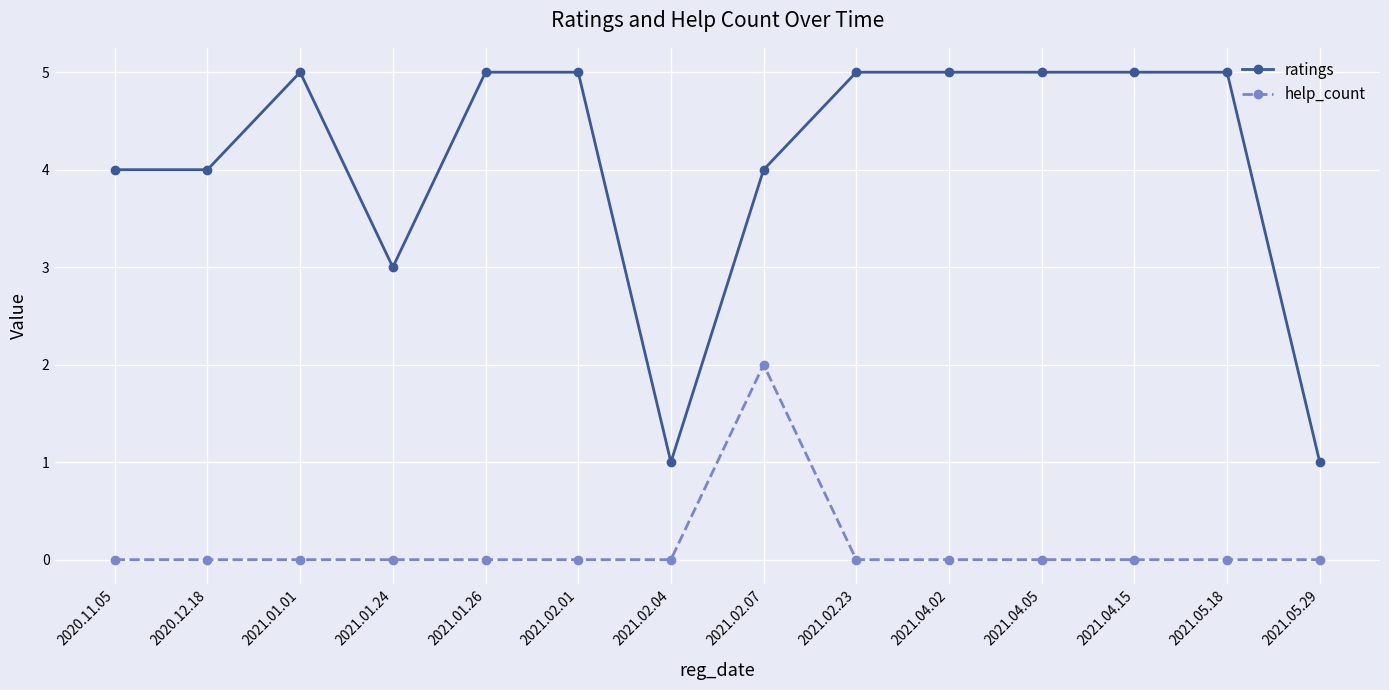

Reading left to right, extract all data points from this chart.

ratings: 2020.11.05=4	2020.12.18=4	2021.01.01=5	2021.01.24=3	2021.01.26=5	2021.02.01=5	2021.02.04=1	2021.02.07=4	2021.02.23=5	2021.04.02=5	2021.04.05=5	2021.04.15=5	2021.05.18=5	2021.05.29=1
help_count: 2020.11.05=0	2020.12.18=0	2021.01.01=0	2021.01.24=0	2021.01.26=0	2021.02.01=0	2021.02.04=0	2021.02.07=2	2021.02.23=0	2021.04.02=0	2021.04.05=0	2021.04.15=0	2021.05.18=0	2021.05.29=0